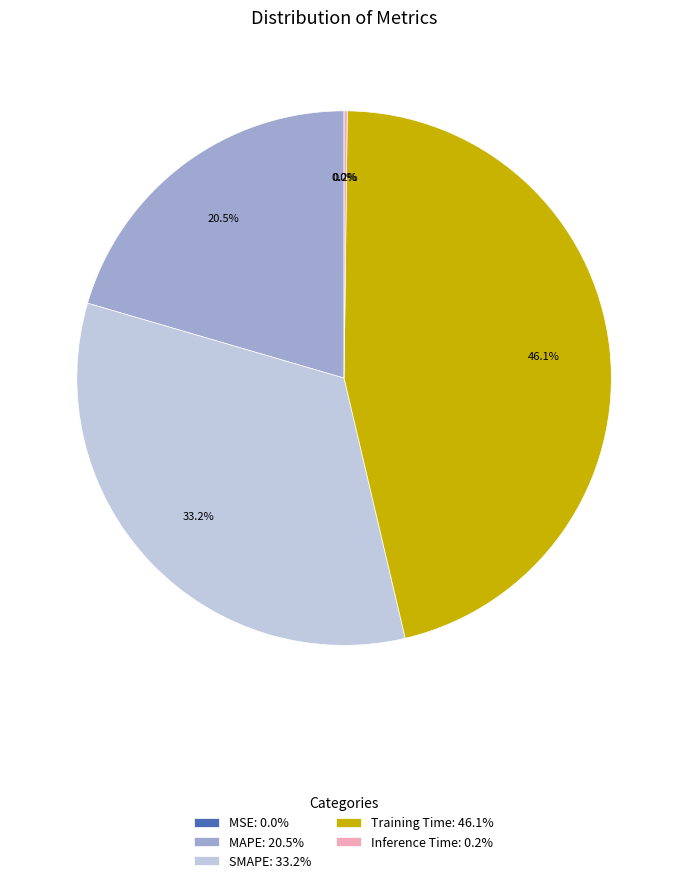

What is the ratio of the value at MAPE to the value at SMAPE?

0.6